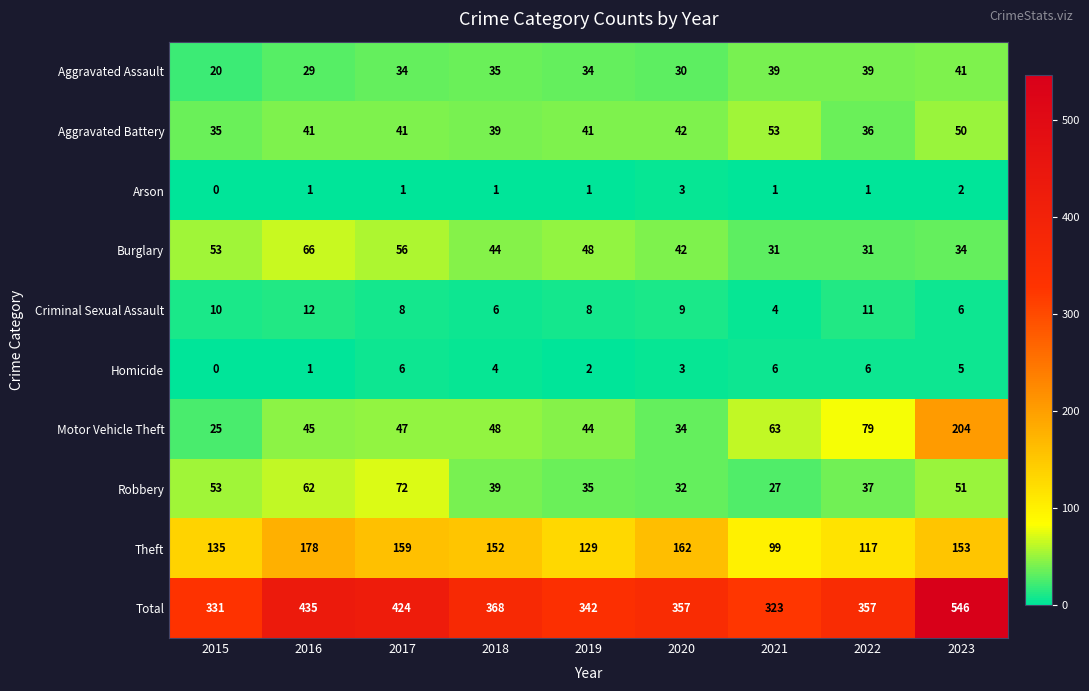

What is the difference between the second highest and second lowest values in the Theft series?

45